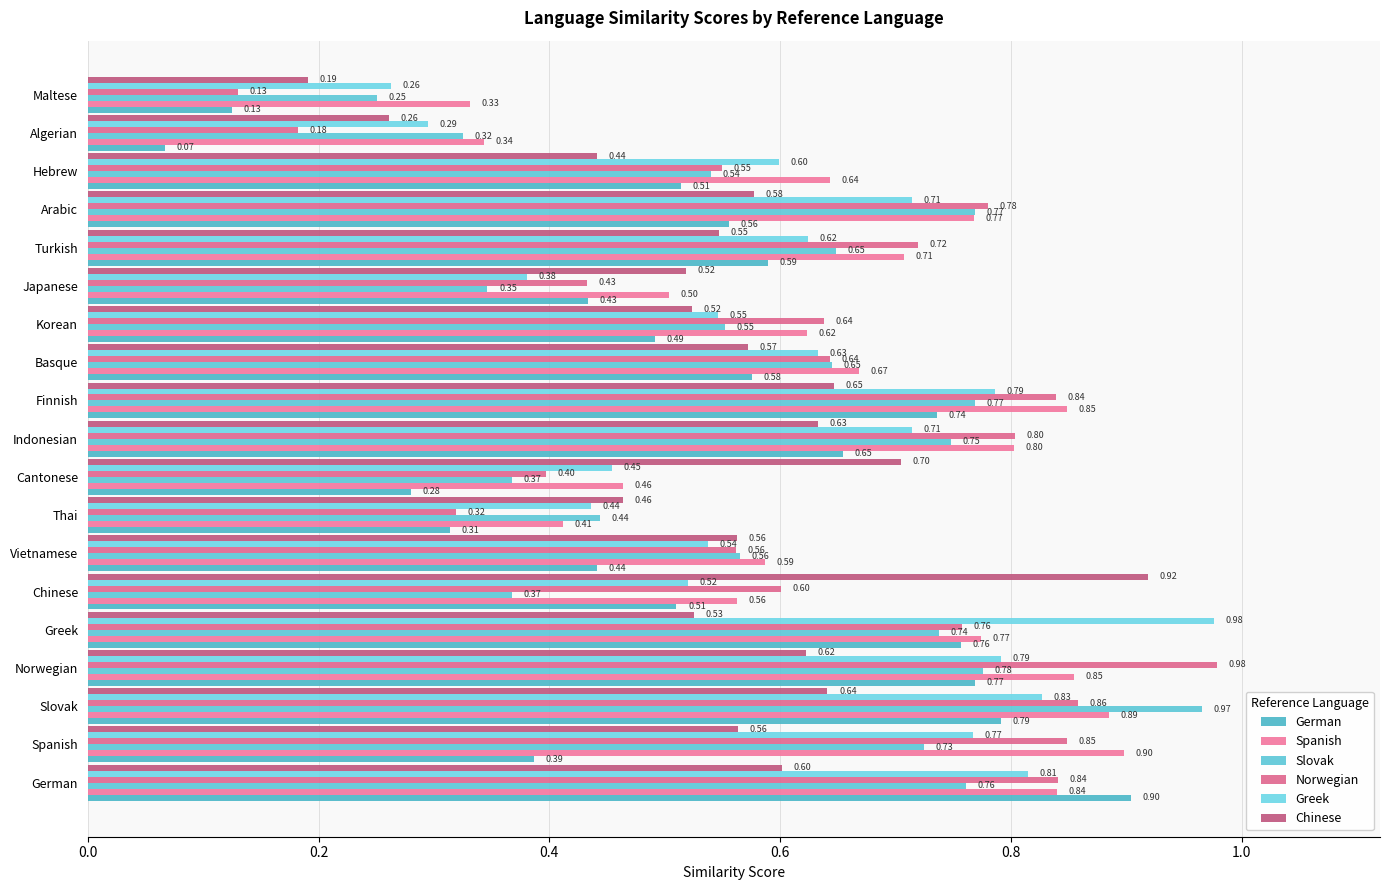

What is the smallest value displayed?

0.1